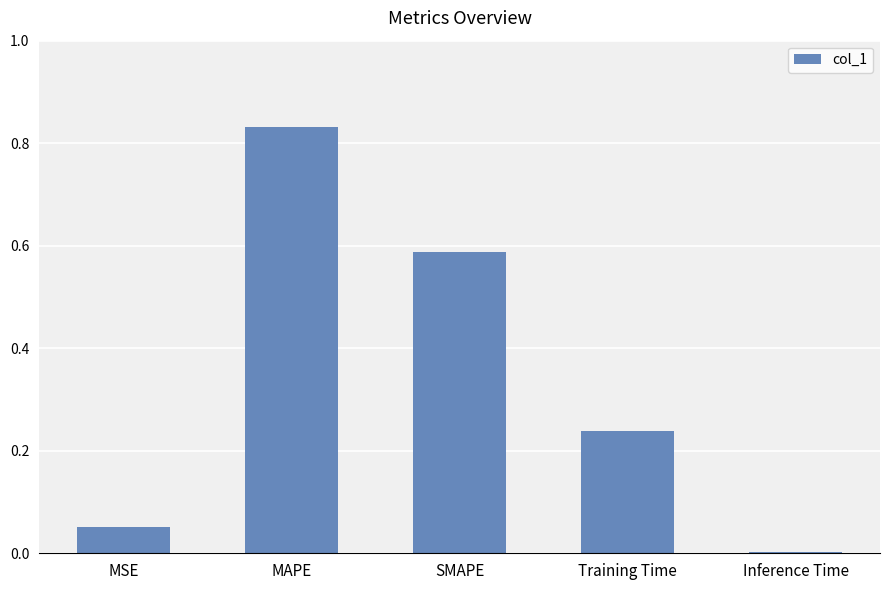

What is the change in value from MAPE to Training Time?

-0.6